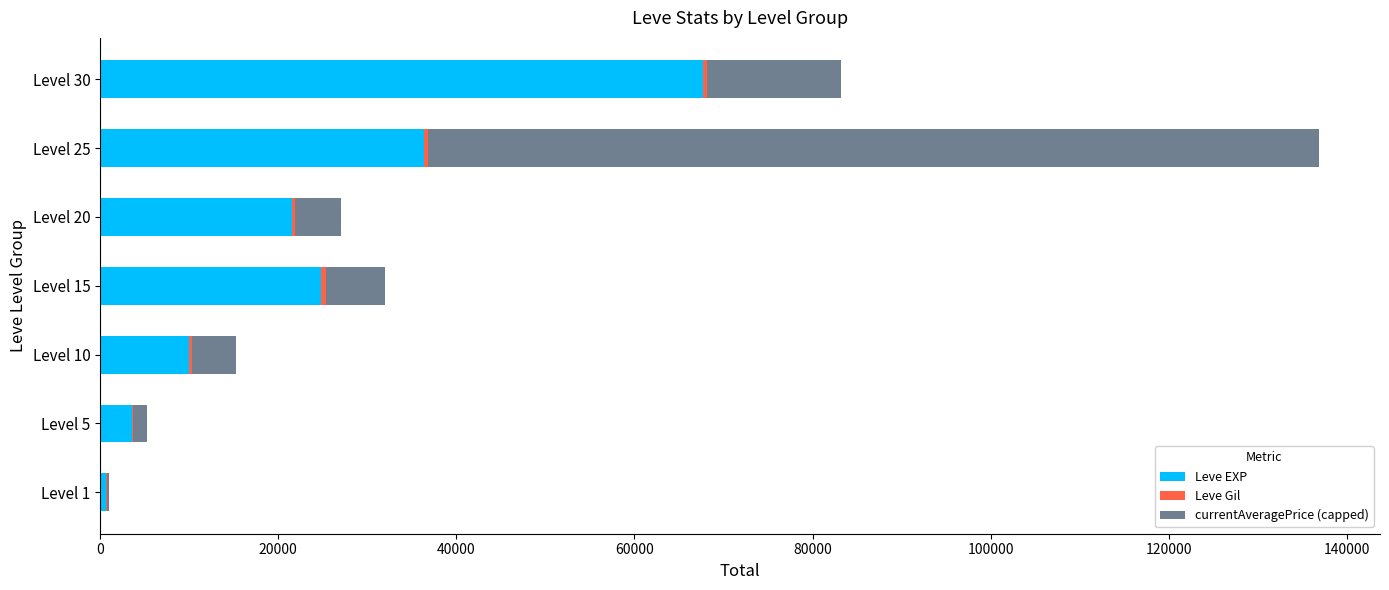

What is the maximum value for Leve EXP?

67730.0